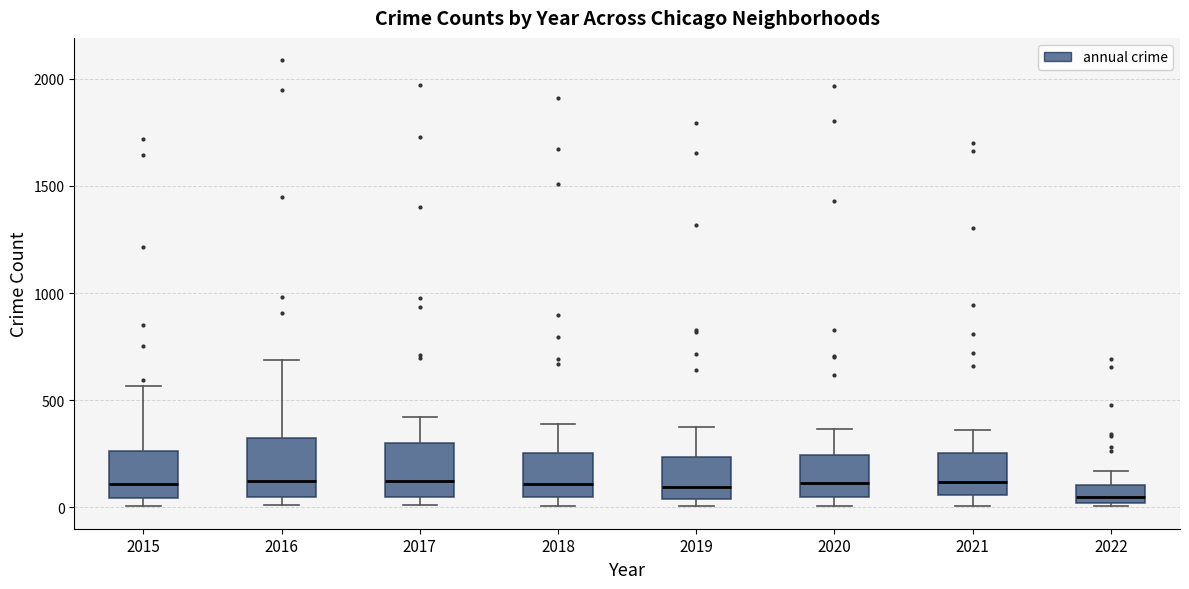

Where is the lower edge of the box at x = 2016 on the y-axis? The values are not printed on the chart, so give them approximately, as read against the axis.

50